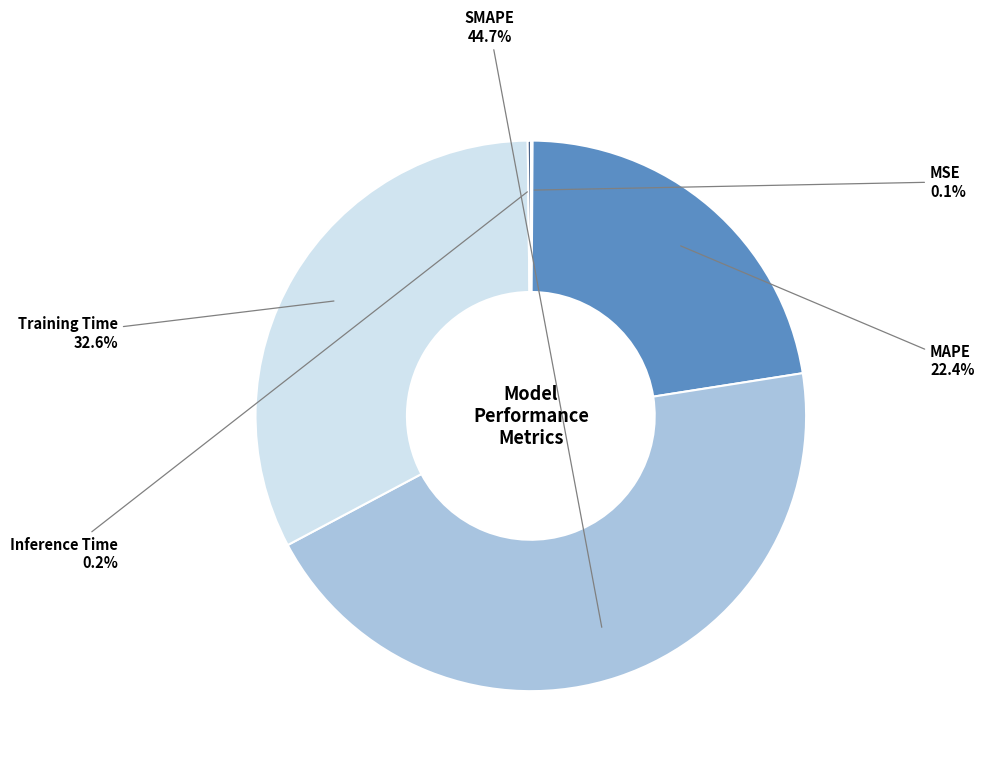

Is there a majority slice in this chart?

No